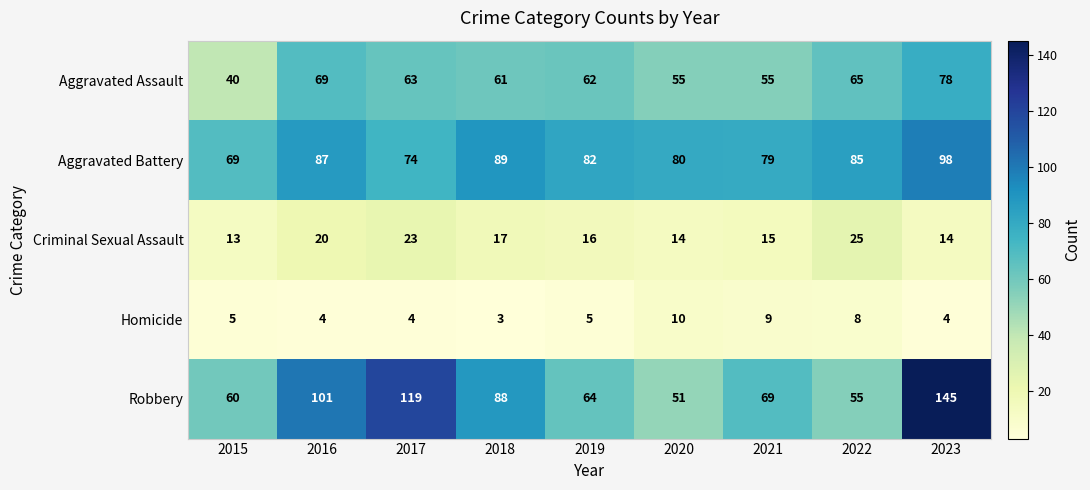

At which category is the sum across all series the highest?

2023